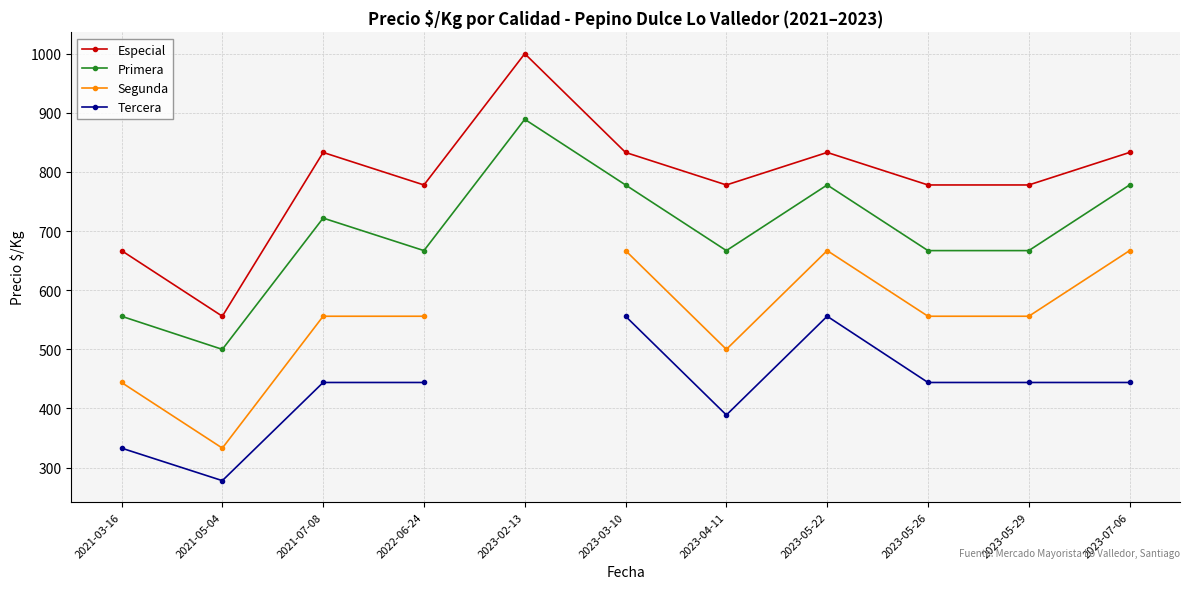

True or false: Tercera and Segunda cross at least once.

False